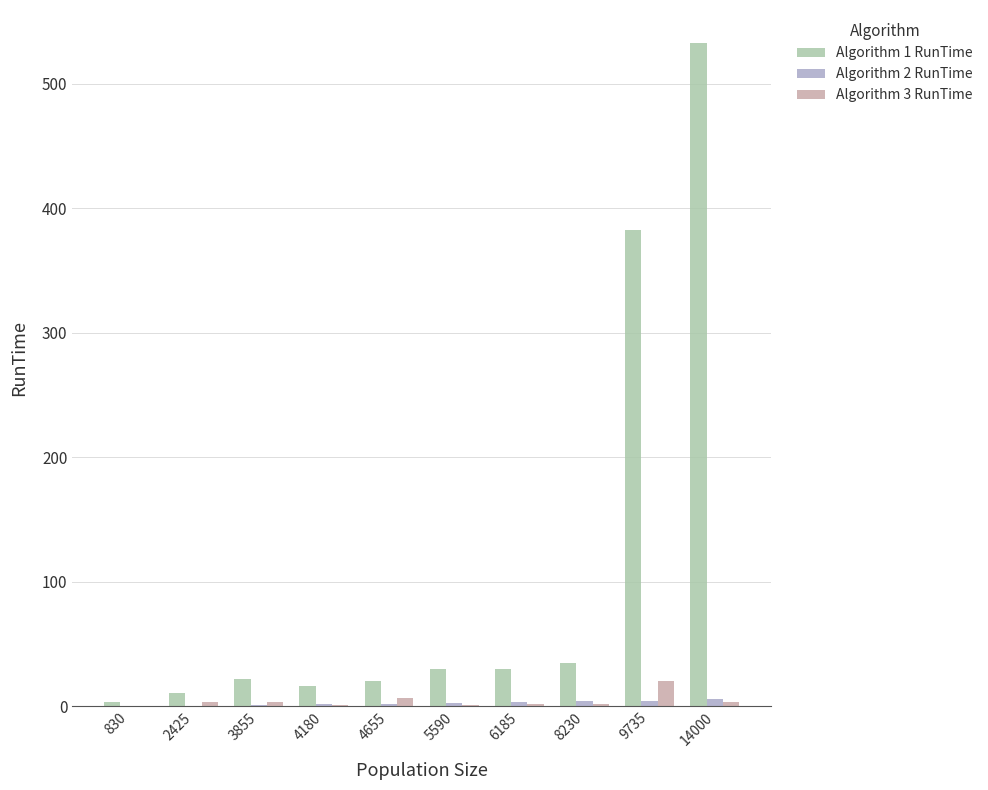

What is the maximum value shown in the chart?

532.8